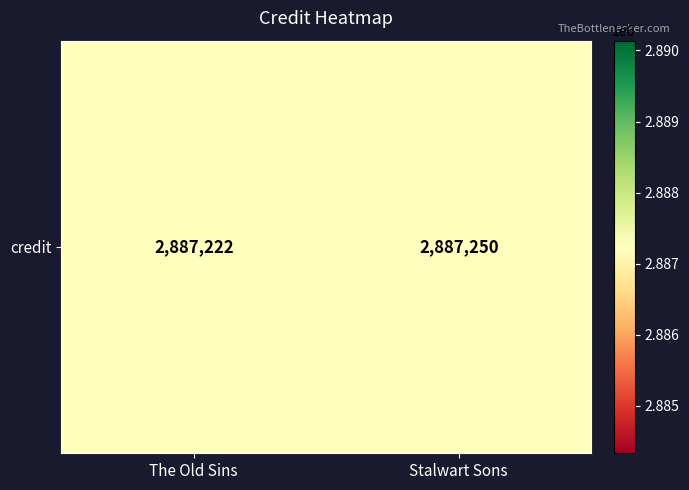

What is the average value?

2887236